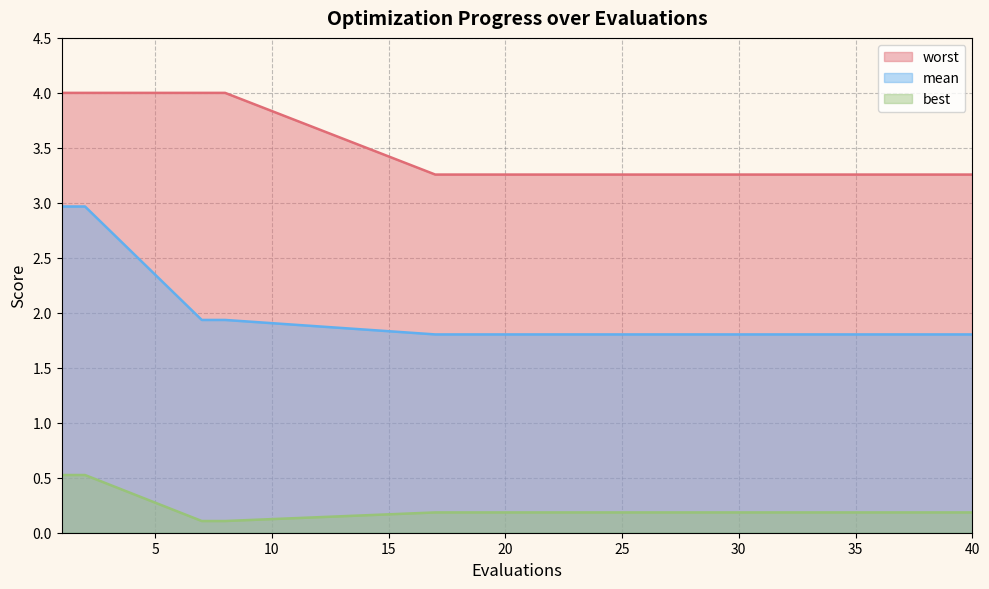

What is the value of the worst point at the 1st from the left?

4.0